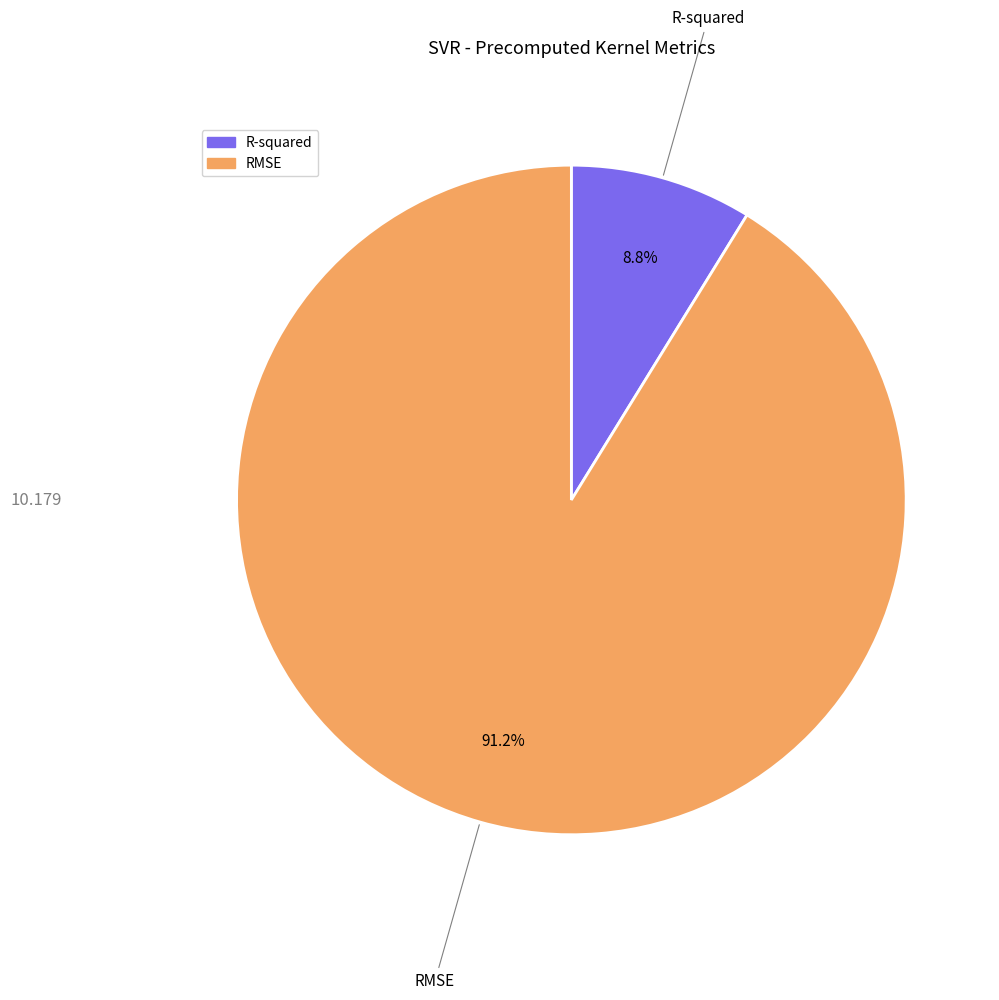

To the nearest percent, what percentage of the pie is RMSE?

91%